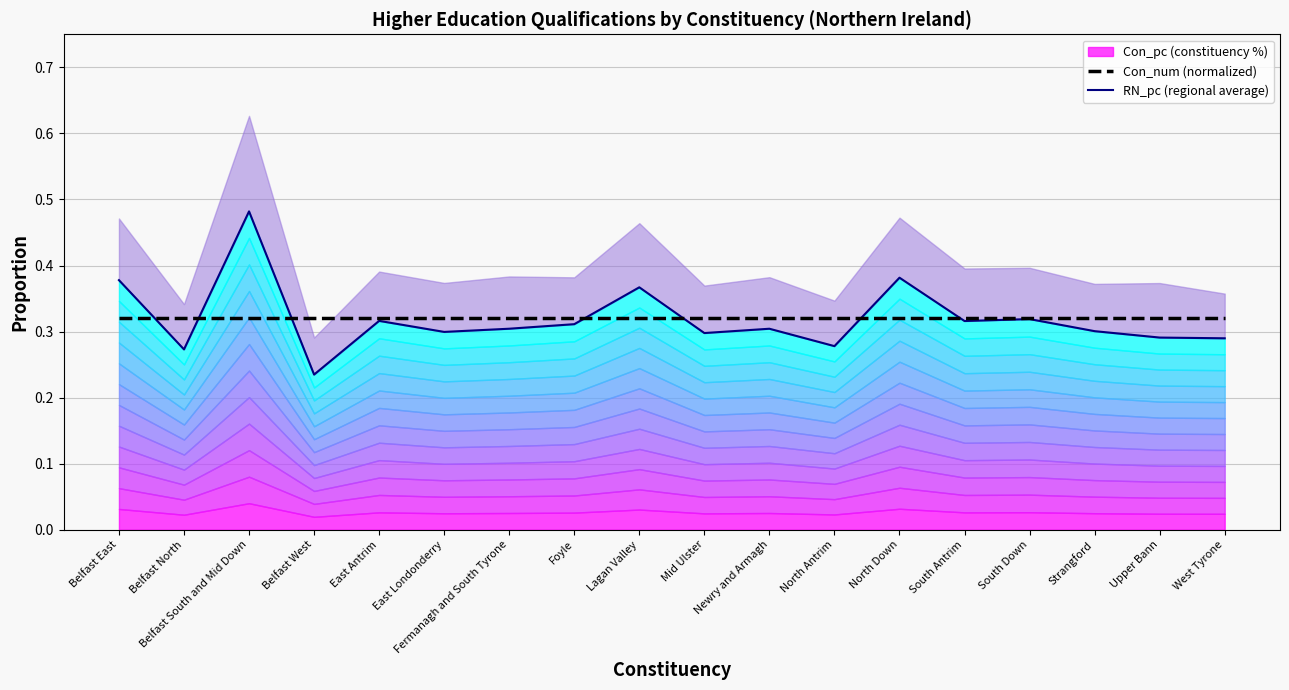

What is the sum of the Con_pc values at South Antrim and Belfast North?

0.6